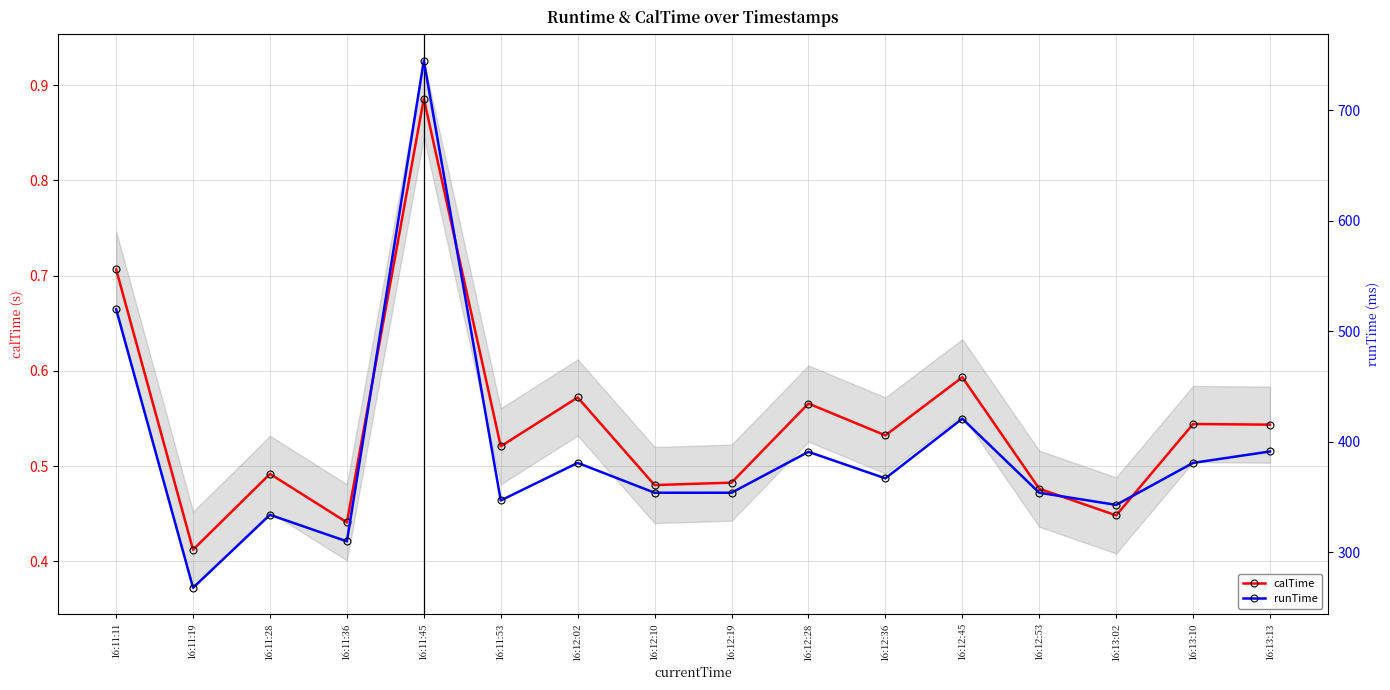

The calTime series shows 1.2 at 16:11:11. True or false?

False